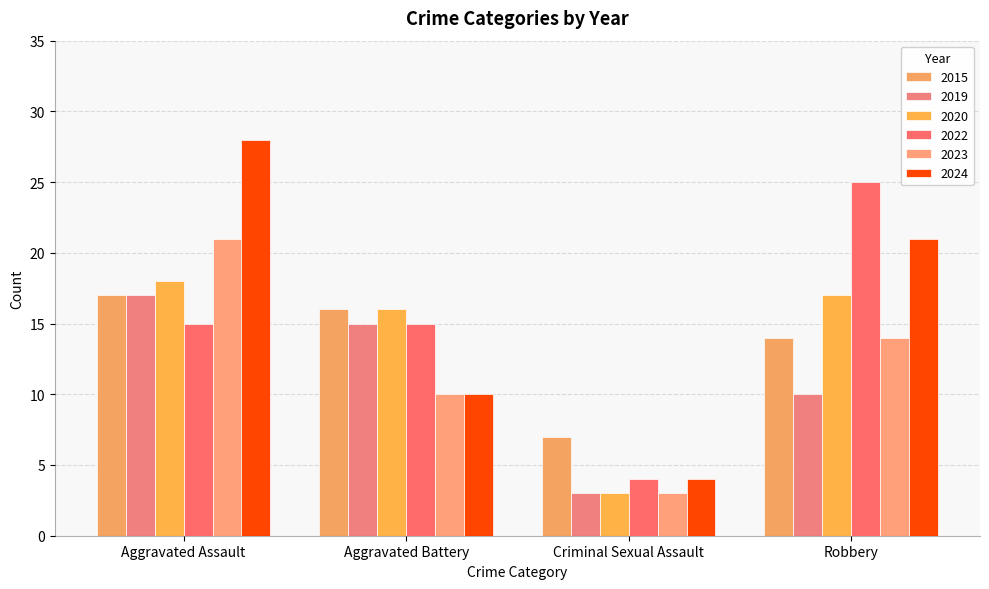

How many bars are there in total?

24